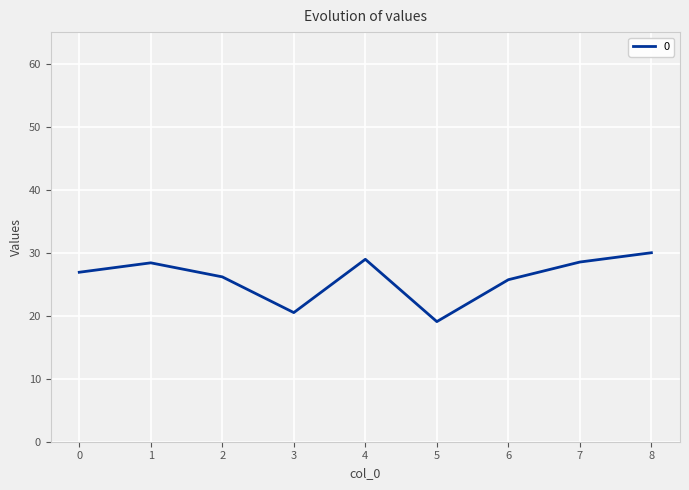

Which label corresponds to the largest value in the chart?

8